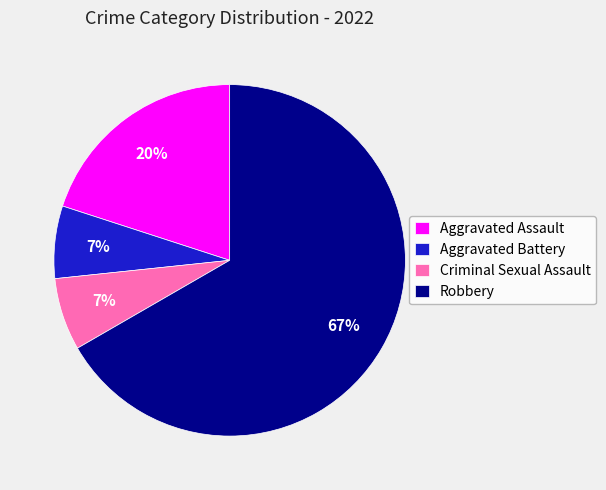

To the nearest percent, what is the difference between the Aggravated Assault and Robbery slice percentages?

47%